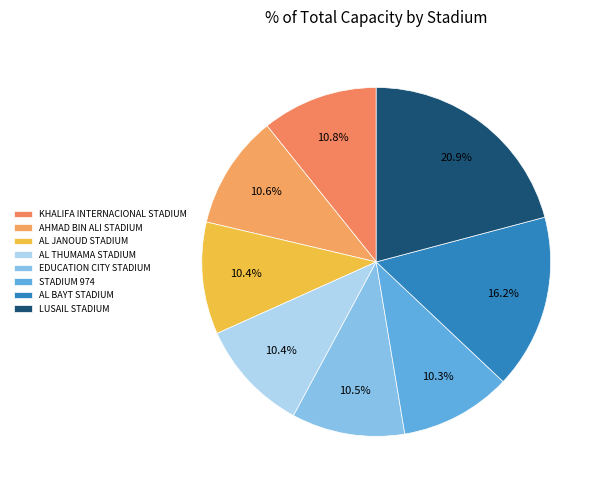

The KHALIFA INTERNACIONAL STADIUM slice represents 11% of the pie. True or false?

True